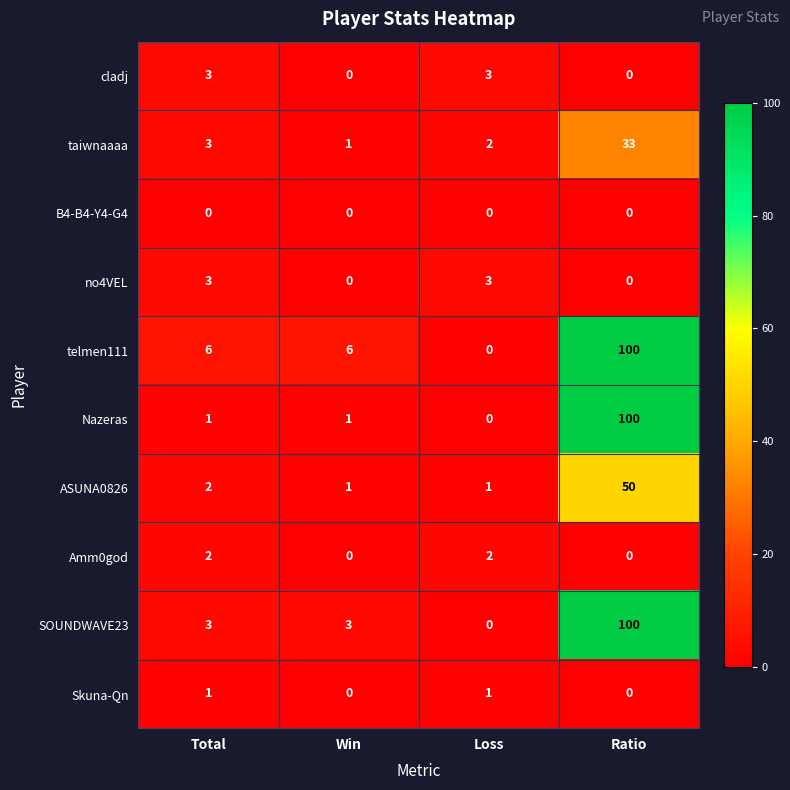

How many values in the telmen111 series are below 6?

1